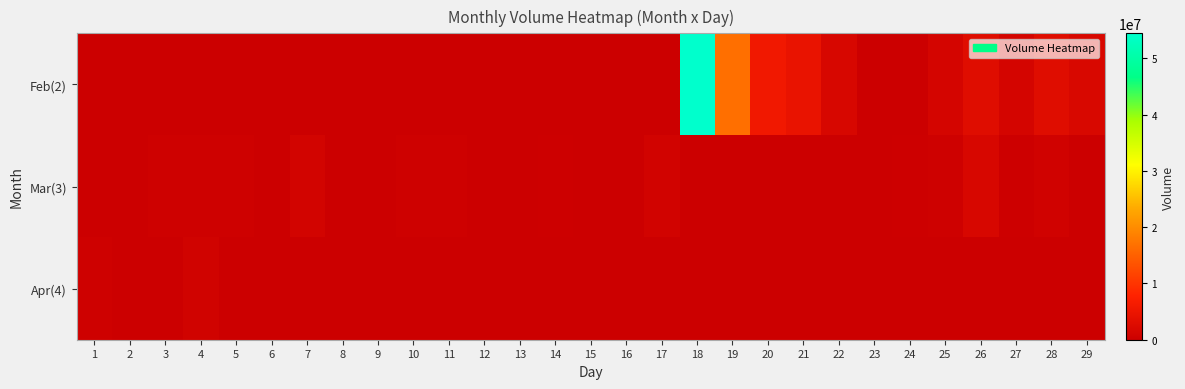

Count the number of data series in this chart.

3